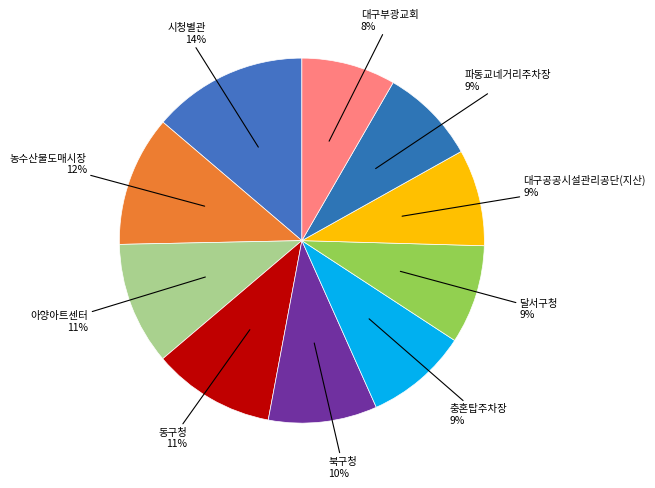

Count the number of slices in the pie.

10